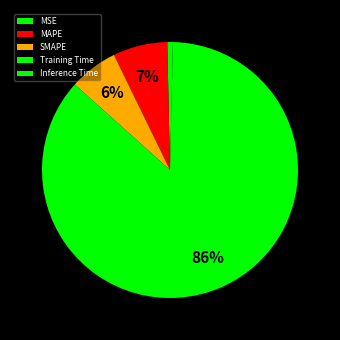

Is there any slice that represents more than half of the pie?

Yes